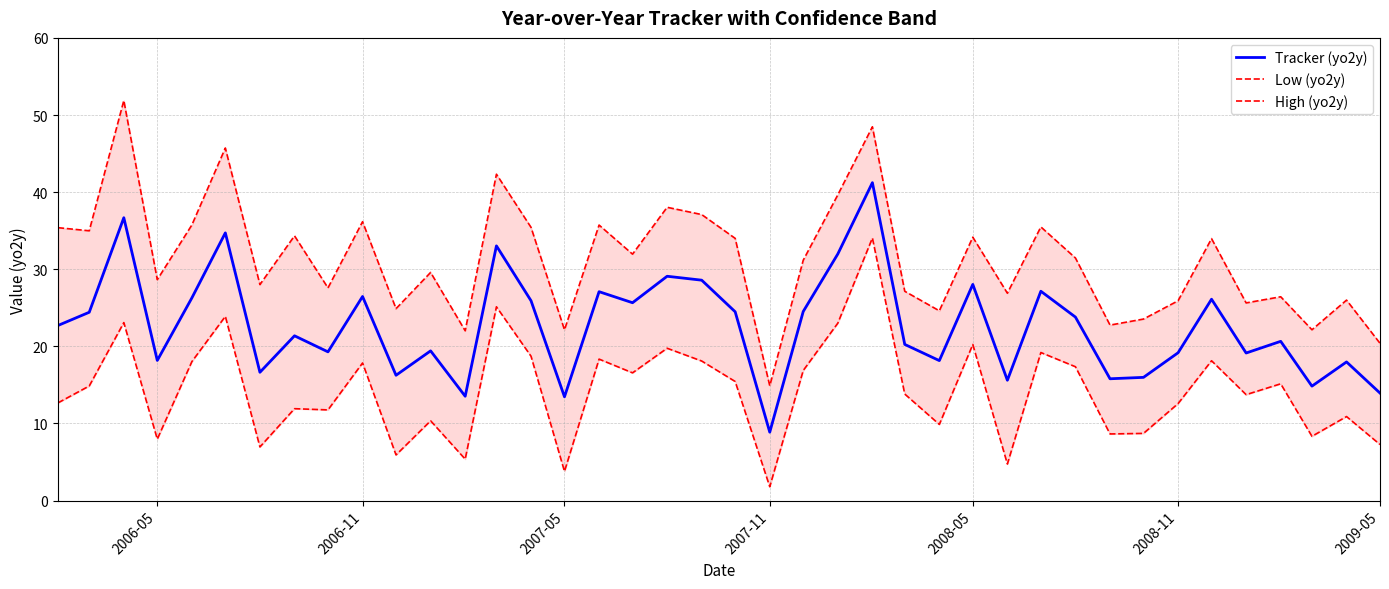

At which label does Tracker (yo2y) reach its minimum?

2007-11